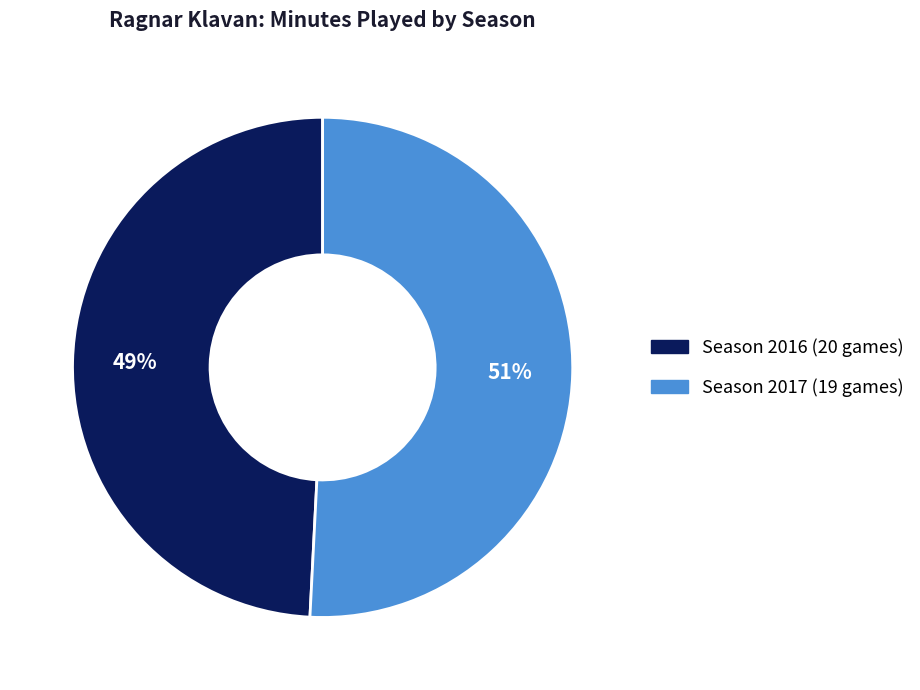

True or false: Season 2016 (20 games) accounts for 35% of the total.

False